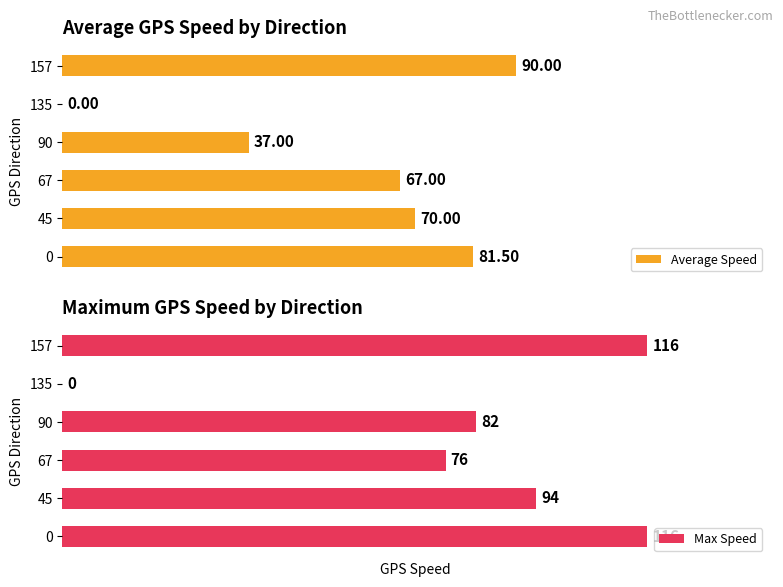

How many bars are there in total?

12